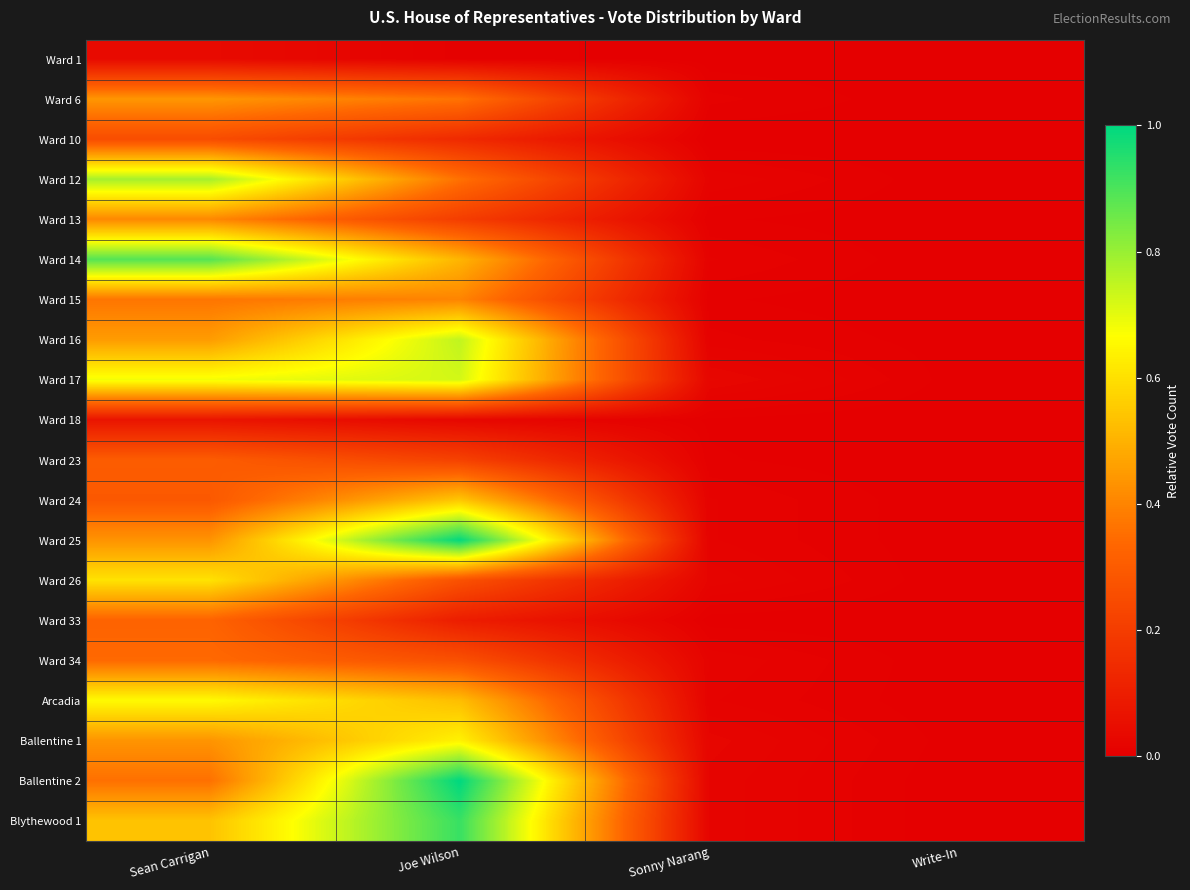

Reading right to left, what are all the values shown in this chart?

Ward 1: Write-In=0.0	Sonny Narang=0.0	Joe Wilson=0.0	Sean Carrigan=0.0
Ward 6: Write-In=0.0	Sonny Narang=0.0	Joe Wilson=0.4	Sean Carrigan=0.4
Ward 10: Write-In=0.0	Sonny Narang=0.0	Joe Wilson=0.1	Sean Carrigan=0.3
Ward 12: Write-In=0.0	Sonny Narang=0.0	Joe Wilson=0.4	Sean Carrigan=0.8
Ward 13: Write-In=0.0	Sonny Narang=0.0	Joe Wilson=0.2	Sean Carrigan=0.4
Ward 14: Write-In=0.0	Sonny Narang=0.0	Joe Wilson=0.5	Sean Carrigan=0.9
Ward 15: Write-In=0.0	Sonny Narang=0.0	Joe Wilson=0.4	Sean Carrigan=0.4
Ward 16: Write-In=0.0	Sonny Narang=0.0	Joe Wilson=0.7	Sean Carrigan=0.5
Ward 17: Write-In=0.0	Sonny Narang=0.0	Joe Wilson=0.7	Sean Carrigan=0.7
Ward 18: Write-In=0.0	Sonny Narang=0.0	Joe Wilson=0.0	Sean Carrigan=0.1
Ward 23: Write-In=0.0	Sonny Narang=0.0	Joe Wilson=0.2	Sean Carrigan=0.3
Ward 24: Write-In=0.0	Sonny Narang=0.0	Joe Wilson=0.5	Sean Carrigan=0.3
Ward 25: Write-In=0.0	Sonny Narang=0.0	Joe Wilson=1.0	Sean Carrigan=0.4
Ward 26: Write-In=0.0	Sonny Narang=0.0	Joe Wilson=0.3	Sean Carrigan=0.6
Ward 33: Write-In=0.0	Sonny Narang=0.0	Joe Wilson=0.1	Sean Carrigan=0.3
Ward 34: Write-In=0.0	Sonny Narang=0.0	Joe Wilson=0.3	Sean Carrigan=0.3
Arcadia: Write-In=0.0	Sonny Narang=0.0	Joe Wilson=0.5	Sean Carrigan=0.7
Ballentine 1: Write-In=0.0	Sonny Narang=0.0	Joe Wilson=0.6	Sean Carrigan=0.4
Ballentine 2: Write-In=0.0	Sonny Narang=0.0	Joe Wilson=1.0	Sean Carrigan=0.4
Blythewood 1: Write-In=0.0	Sonny Narang=0.0	Joe Wilson=0.9	Sean Carrigan=0.5